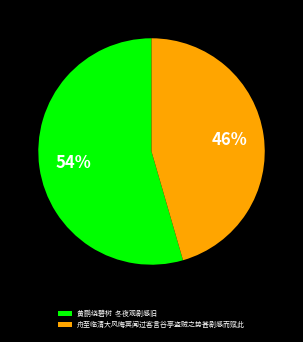

Count the number of slices in the pie.

2